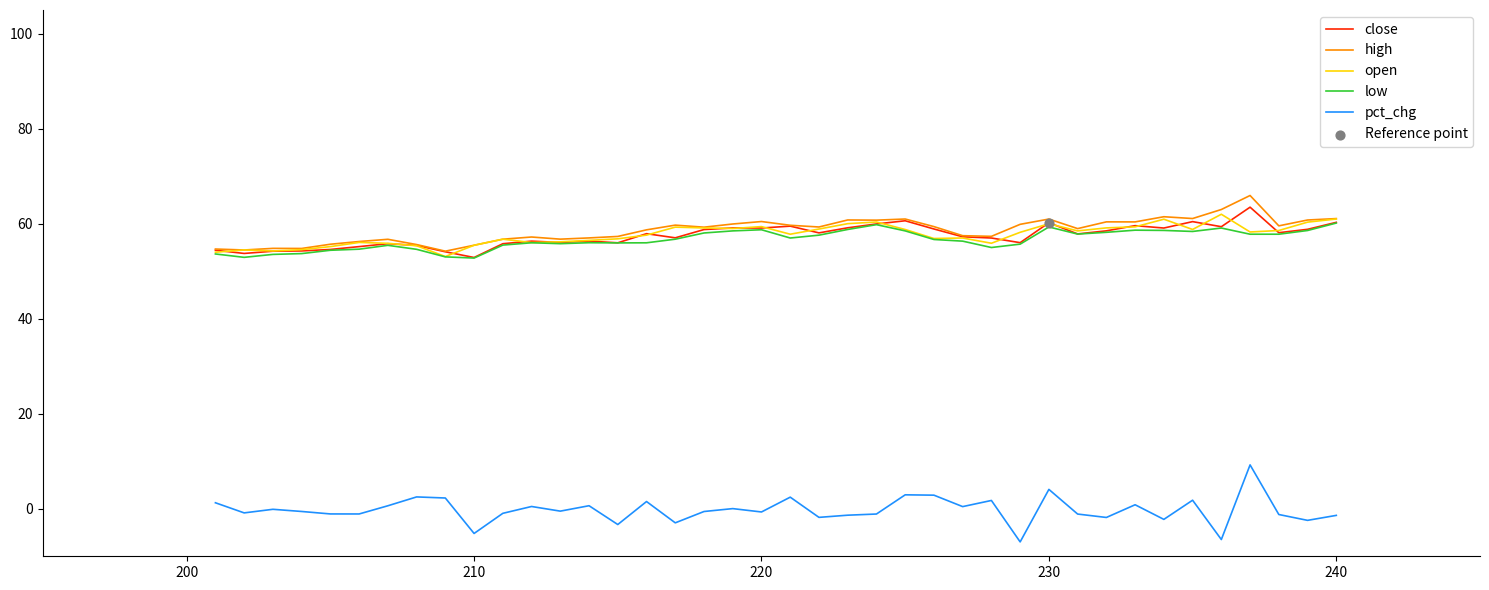

Which series has the largest total across all categories?

high